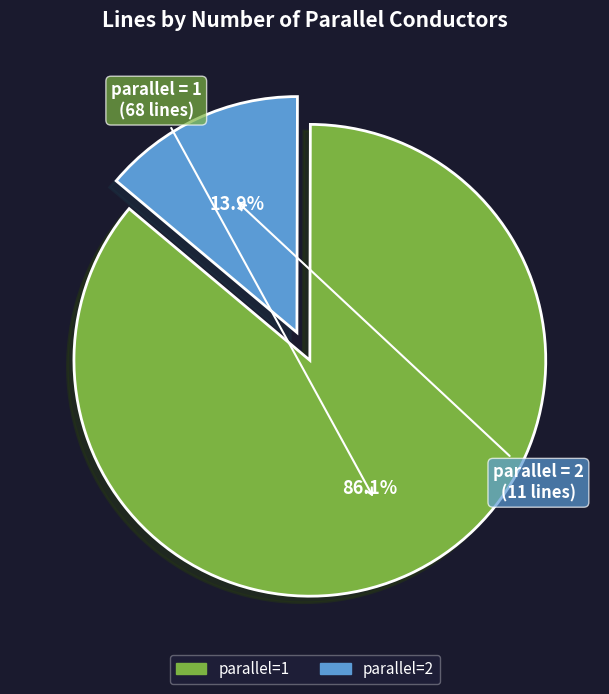

Which has a higher value, parallel=2 or parallel=1?

parallel=1